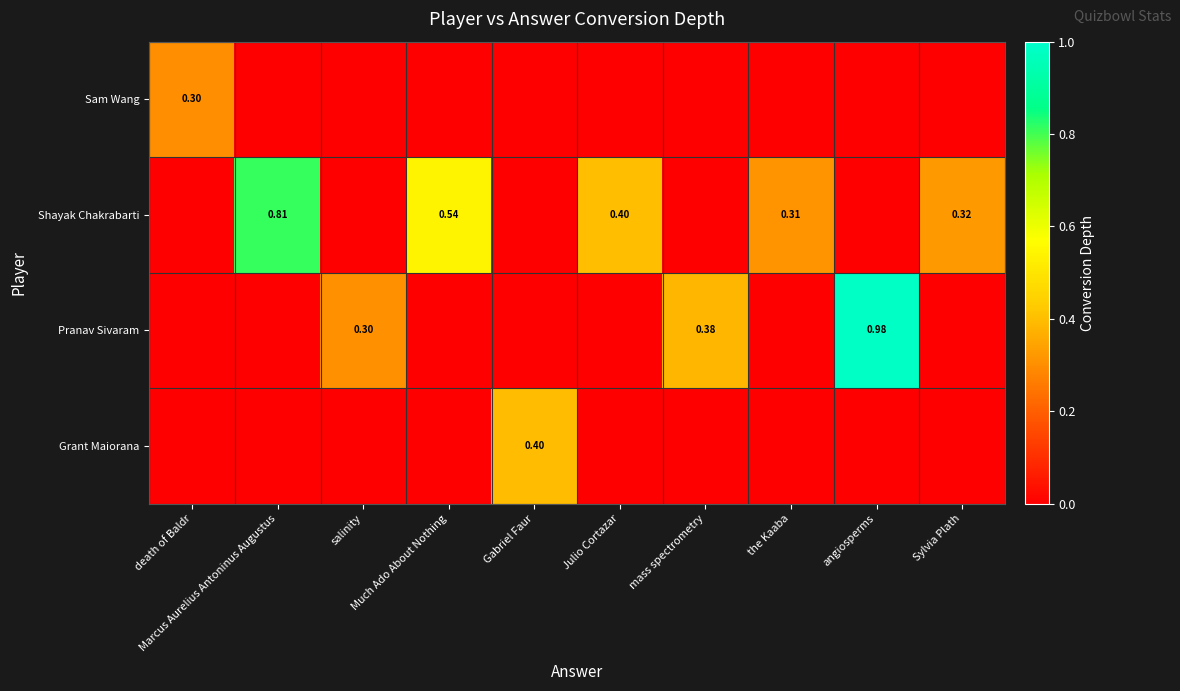

Count the number of data series in this chart.

4